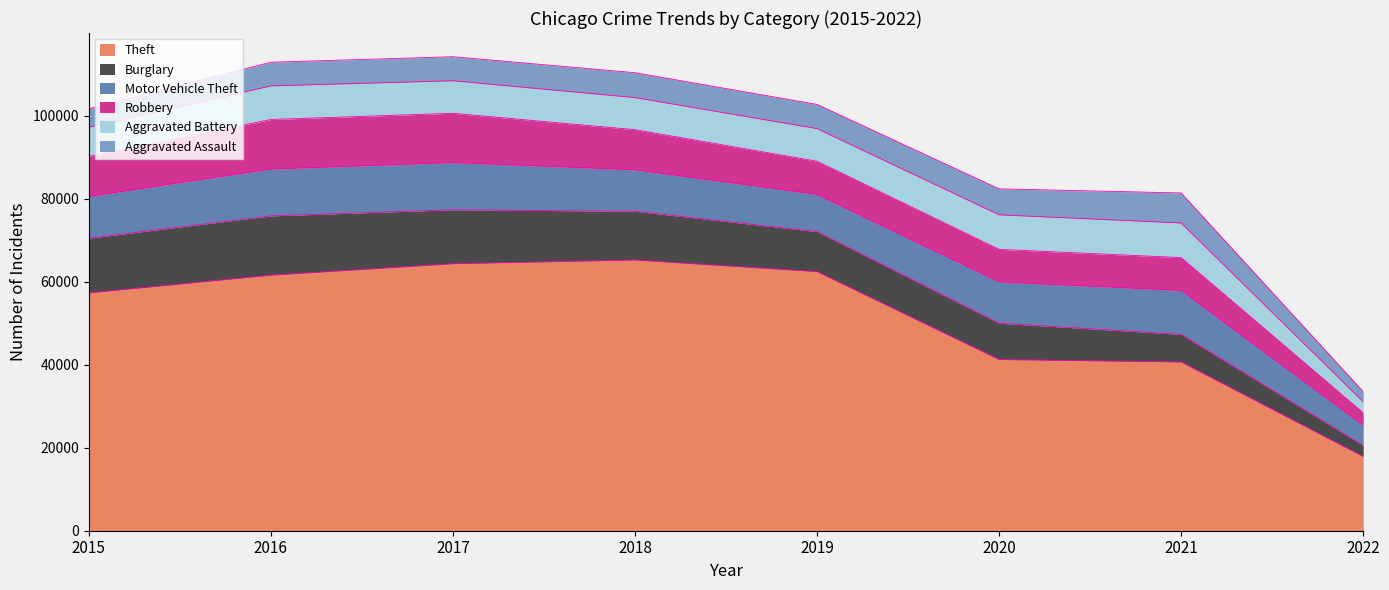

What is the sum of the Robbery values at 2015 and 2017?

21518